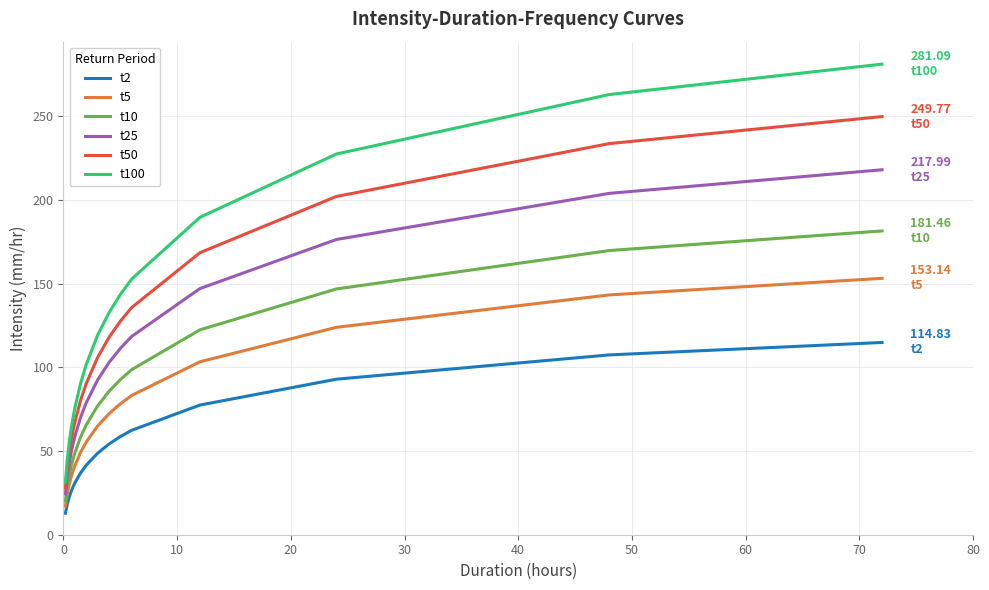

List the series in order of their peak value, lowest first.

t2, t5, t10, t25, t50, t100